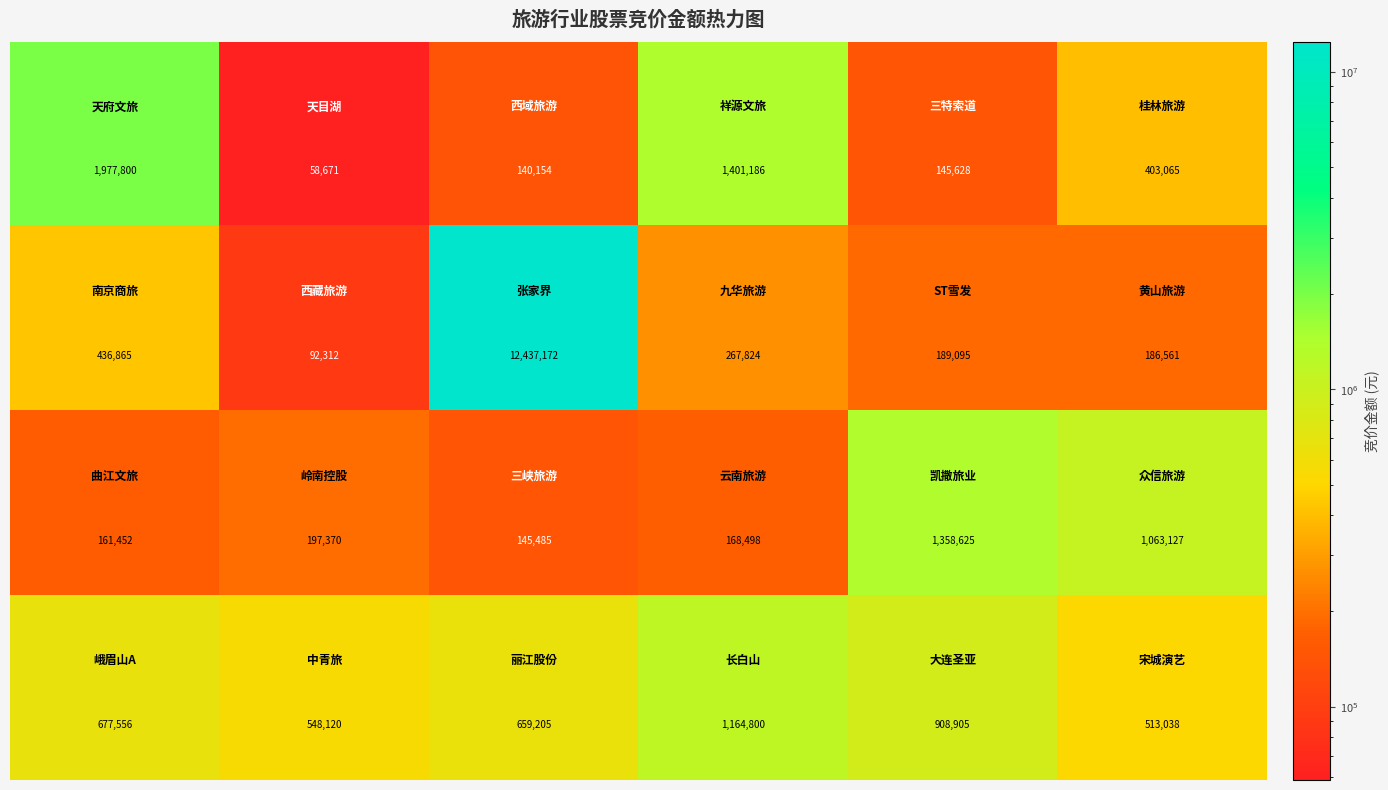

At how many categories does at least one series exceed 66264?

6